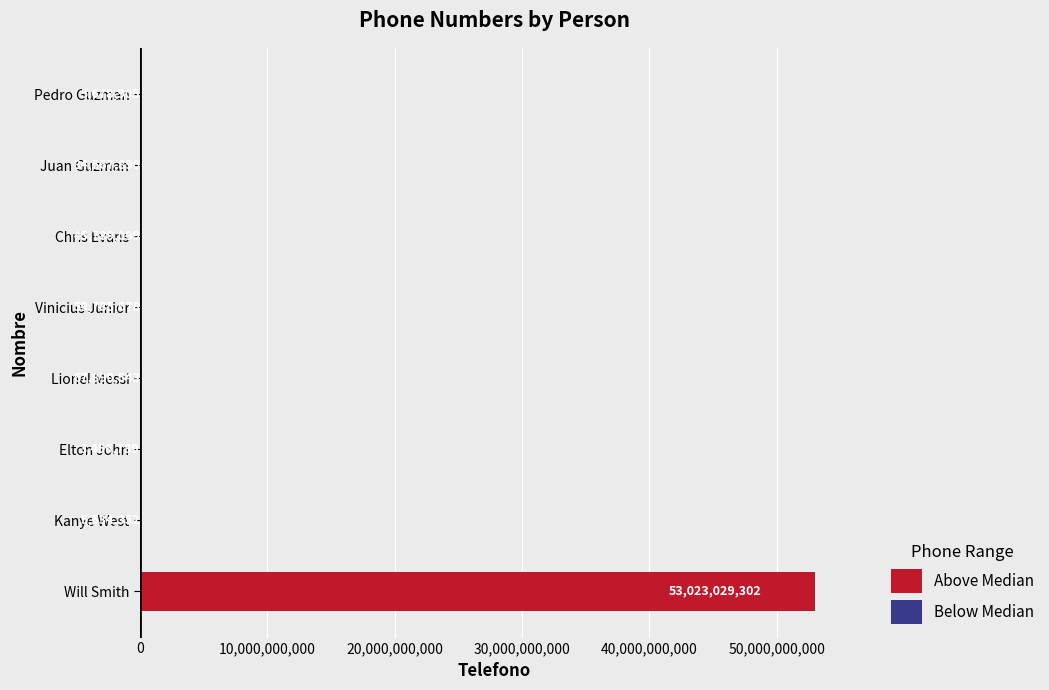

Read the value at Will Smith.

53023029302